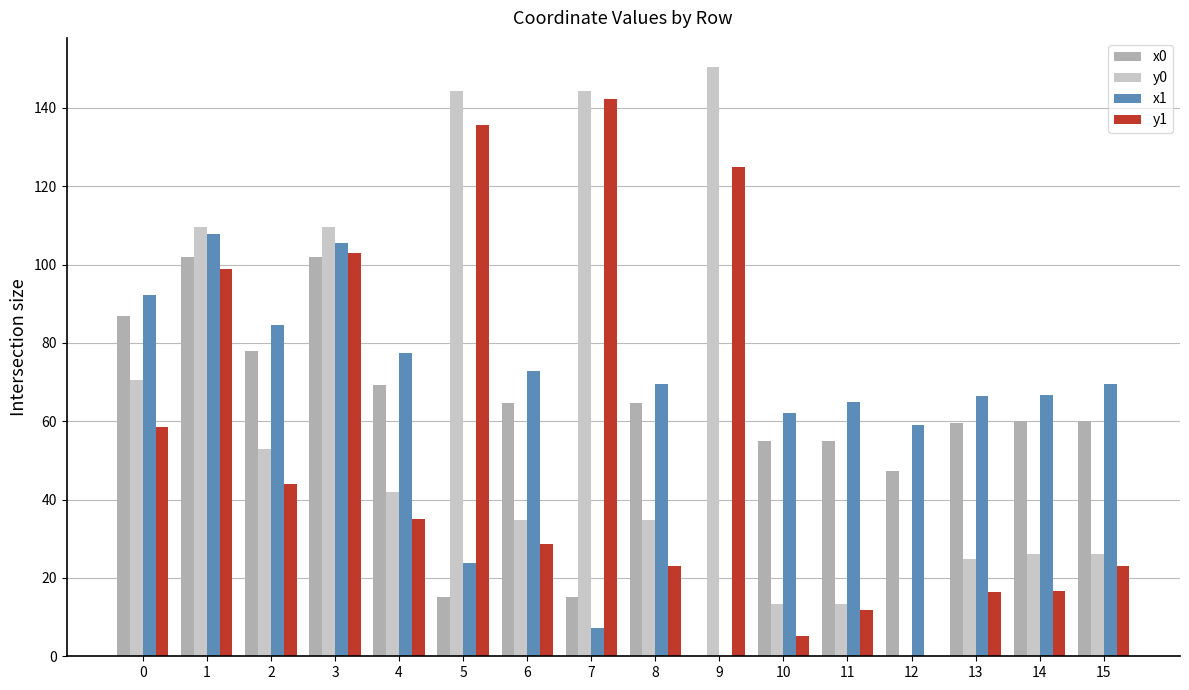

What is the total value across all series at 10?

135.4